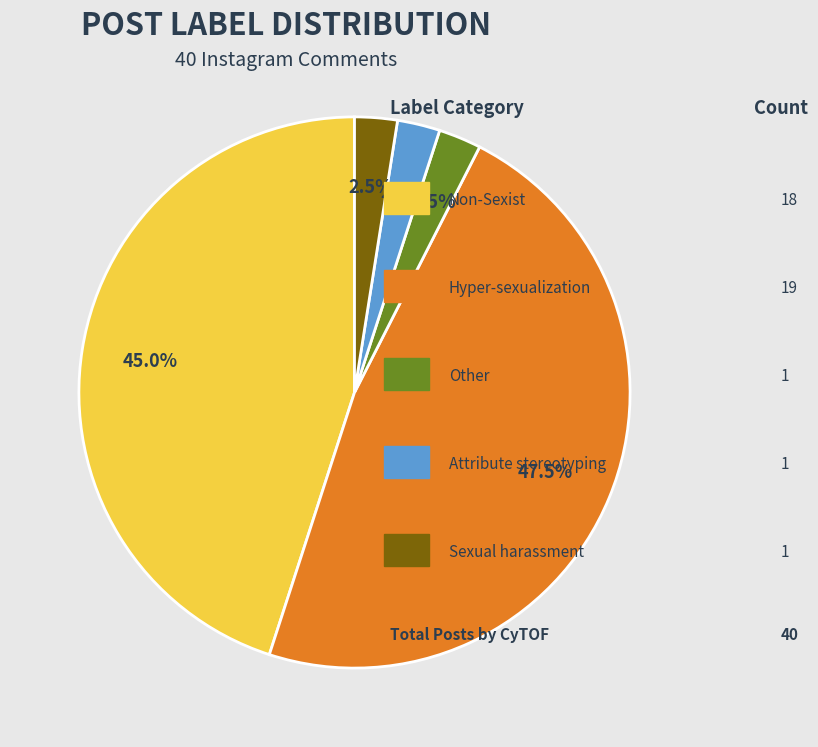

Is there any slice that represents more than half of the pie?

No